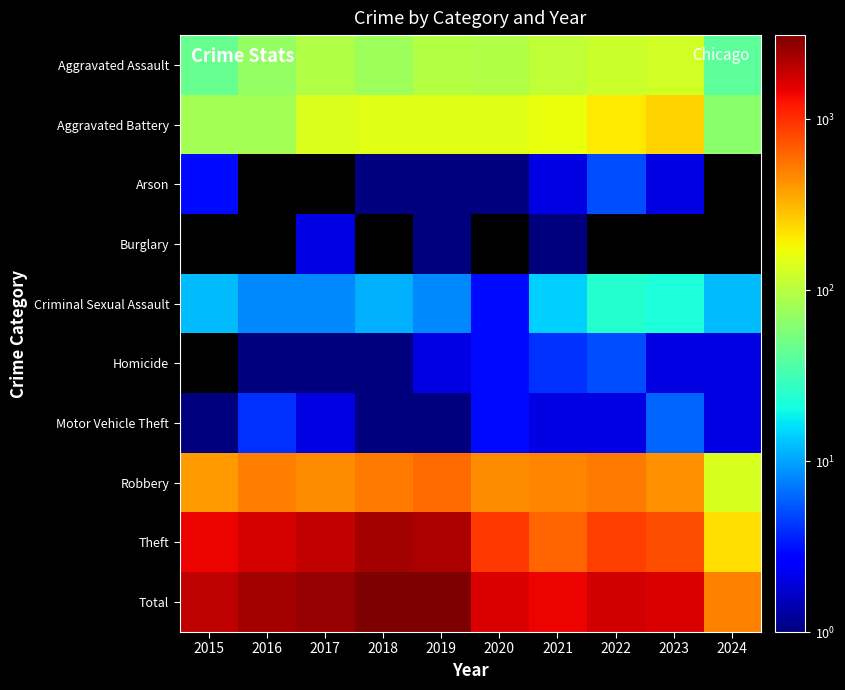

At which category is the sum across all series the highest?

2019